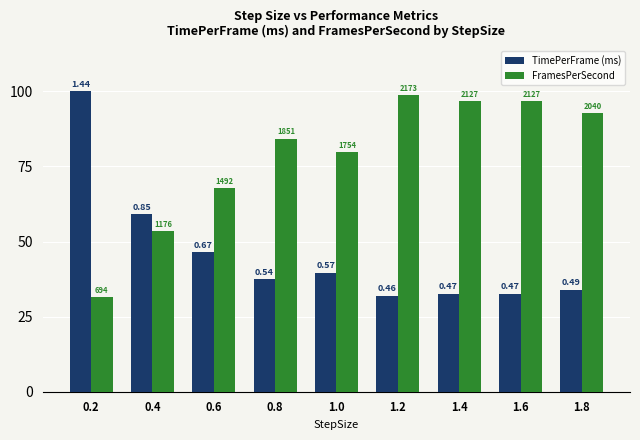

Reading right to left, what are all the values shown in this chart?

TimePerFrame (ms): 1.8=34.0	1.6=32.6	1.4=32.6	1.2=31.9	1.0=39.6	0.8=37.5	0.6=46.5	0.4=59.0	0.2=100.0
FramesPerSecond: 1.8=92.8	1.6=96.7	1.4=96.7	1.2=98.8	1.0=79.7	0.8=84.2	0.6=67.8	0.4=53.5	0.2=31.6